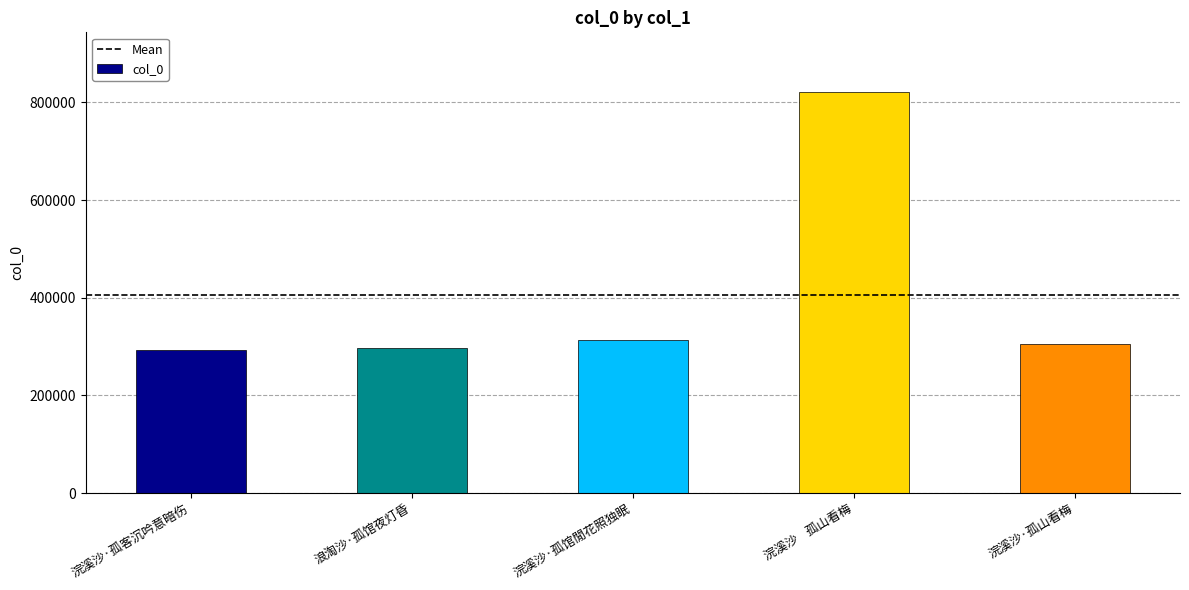

What is the difference between the maximum and minimum values?

526543